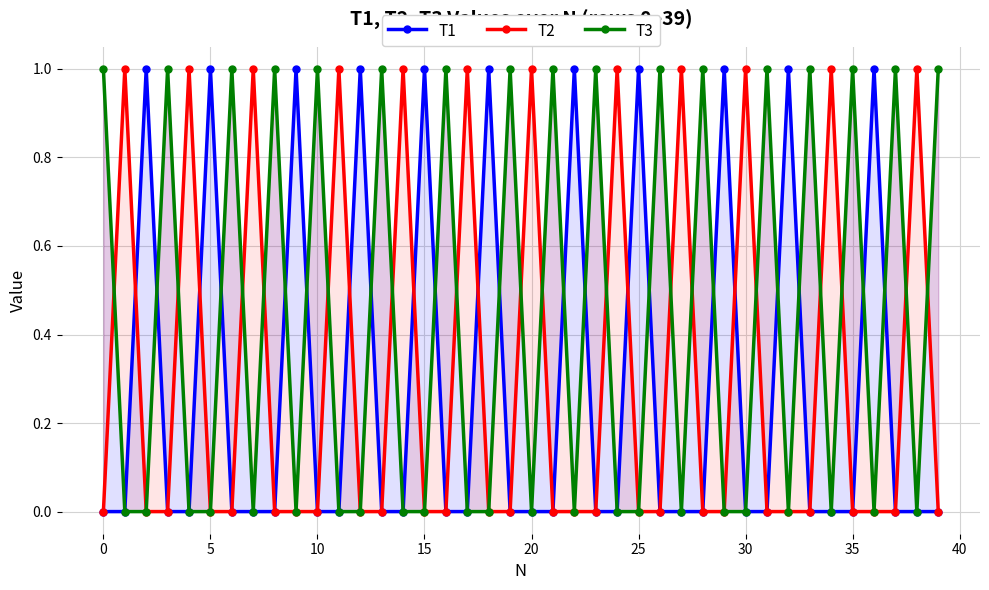

What is the label of the 25th point from the right?

15